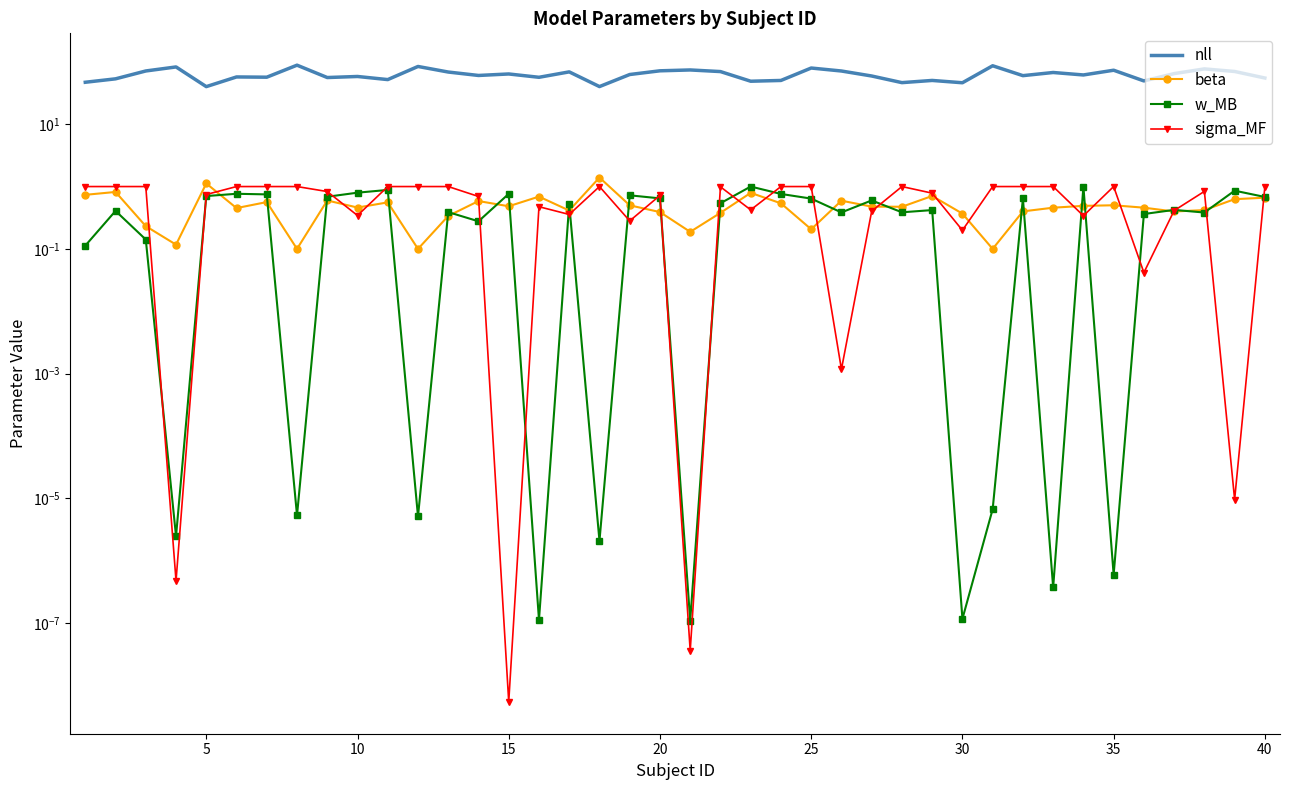

In w_MB, how many points are higher than both neighbors (excluding endpoints)?

14